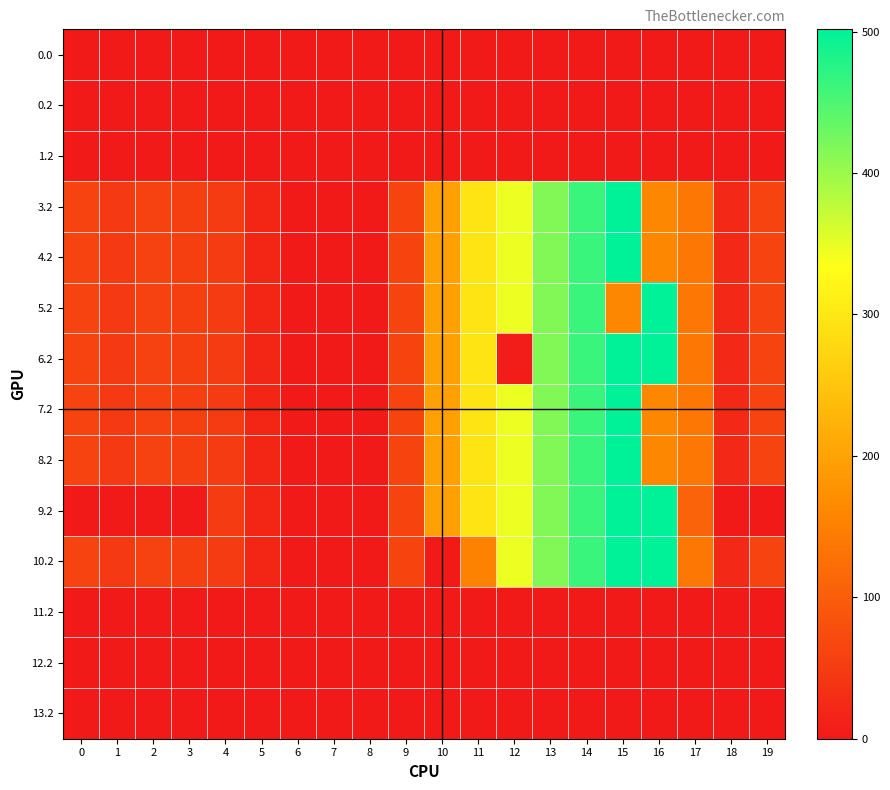

What is the total value across all series at 12?

2428.7